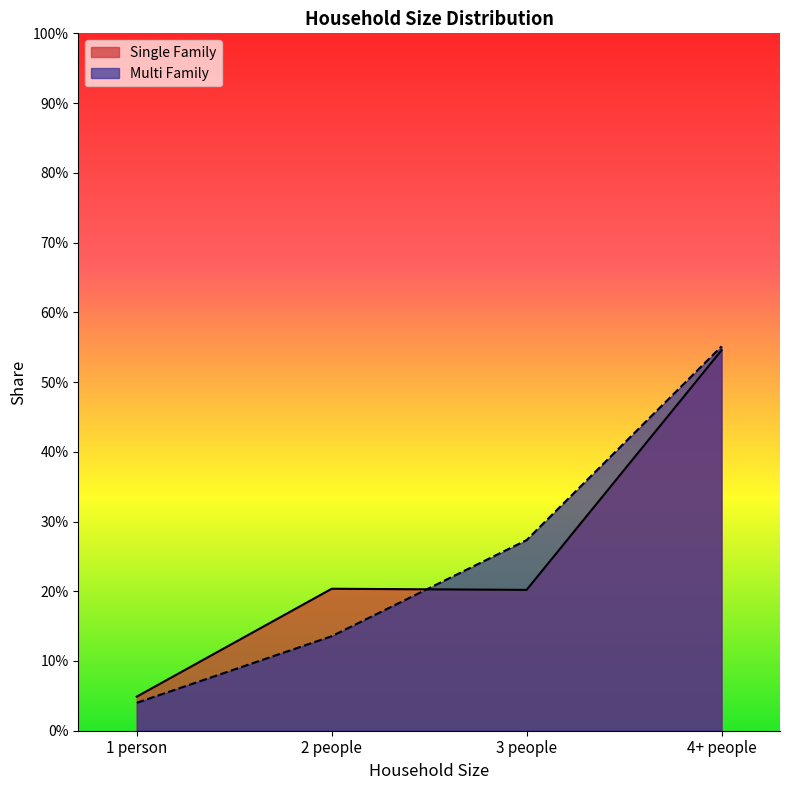

Where is Single Family nearest to the value 0?

1 person